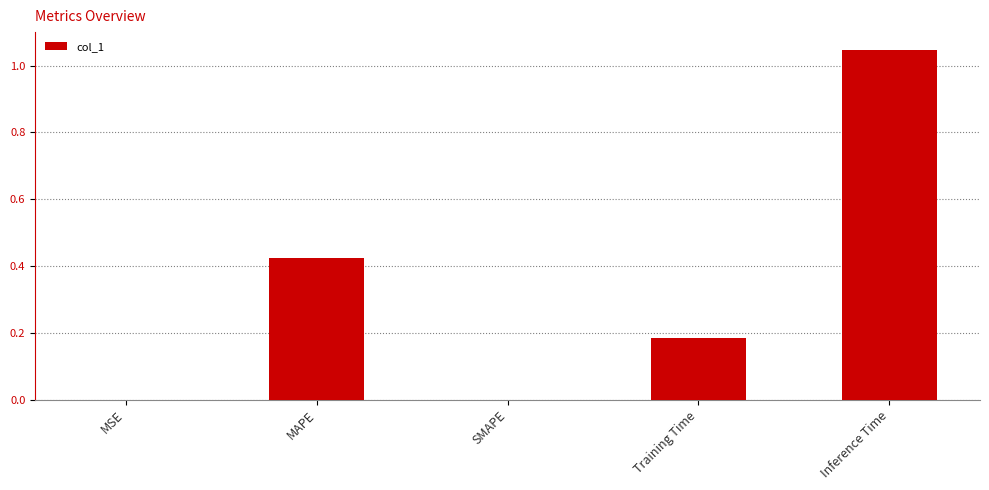

What is the change in value from SMAPE to Inference Time?

+1.0